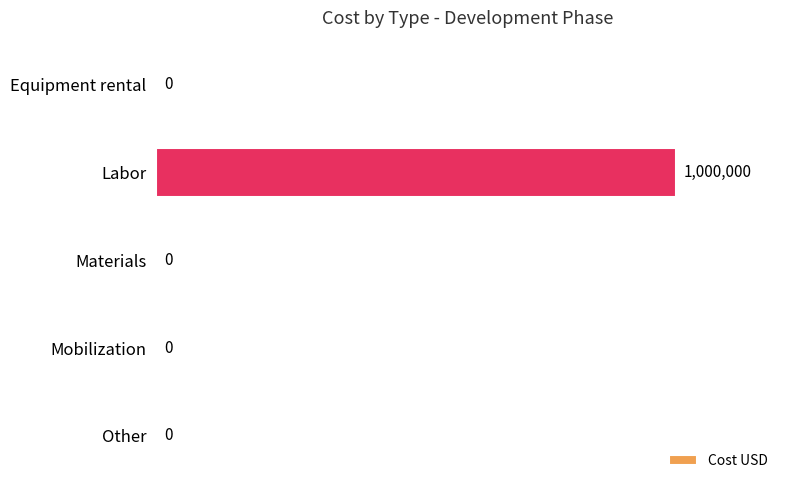

How many data points are above 0?

1